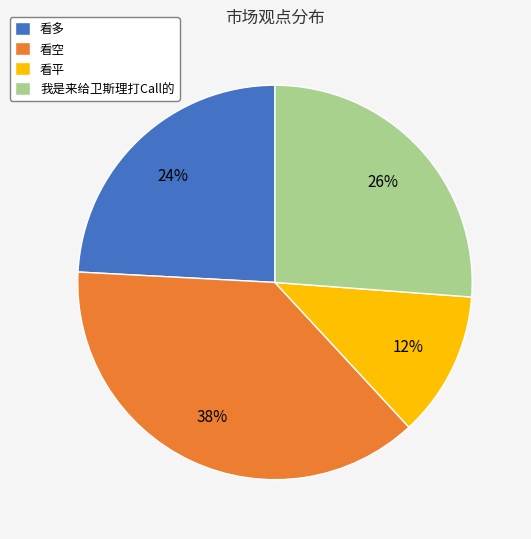

To the nearest percent, what is the difference between the largest and smallest slice percentages?

26%